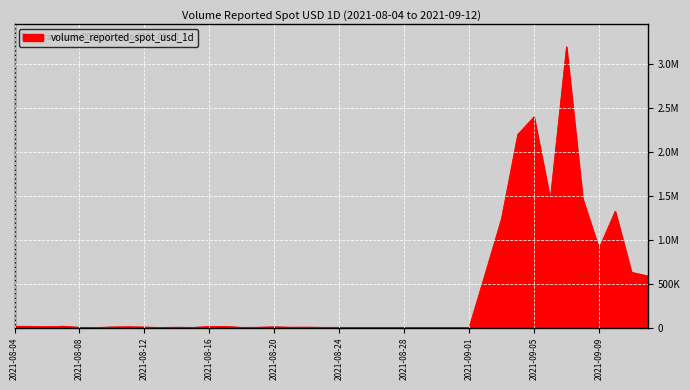

Does the chart have visible grid lines?

Yes